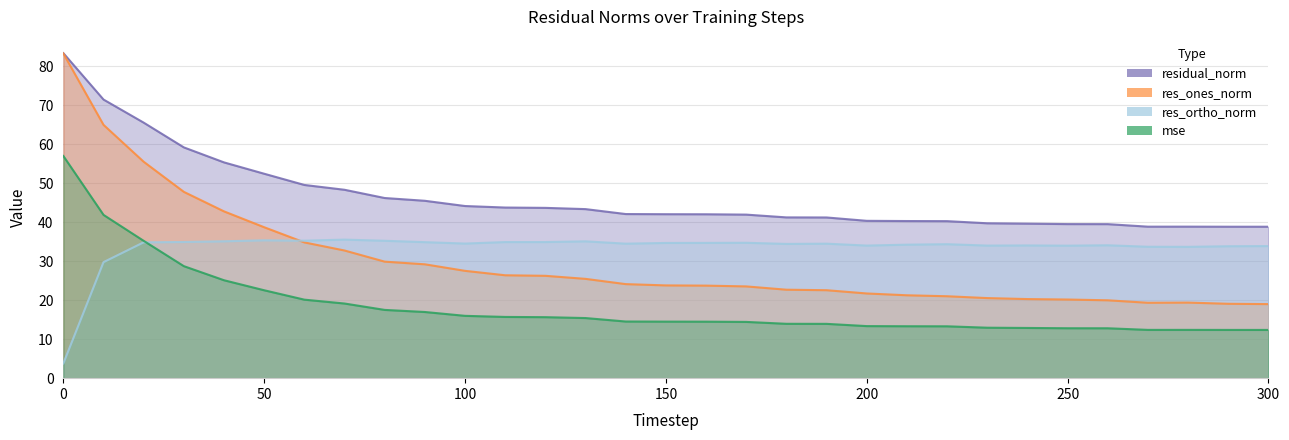

The value of mse at 170 is 23.8. True or false?

False